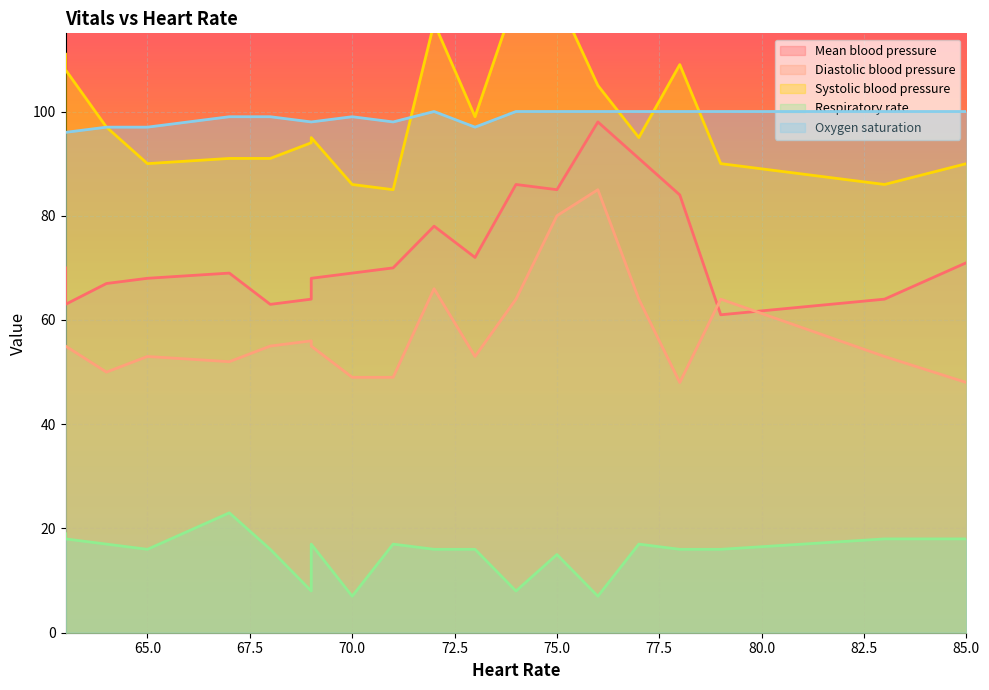

Where is the first local maximum for Systolic blood pressure?

69.0